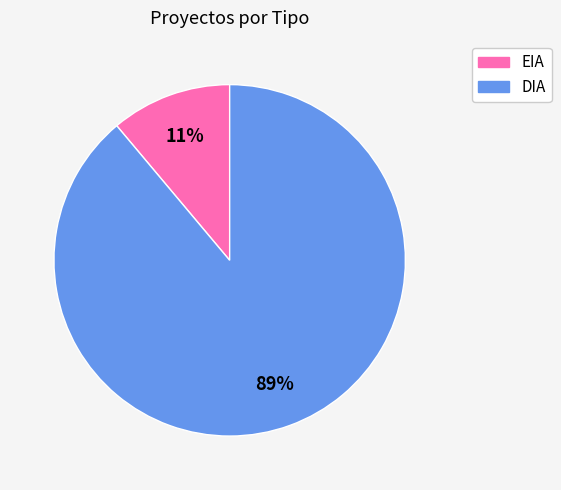

Combined, do DIA and EIA account for over 50%?

Yes